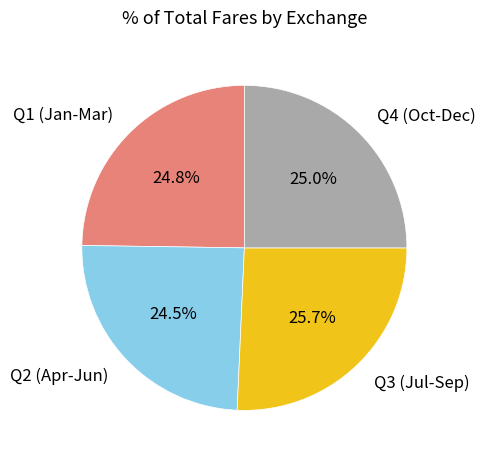

How many slices are in this pie chart?

4